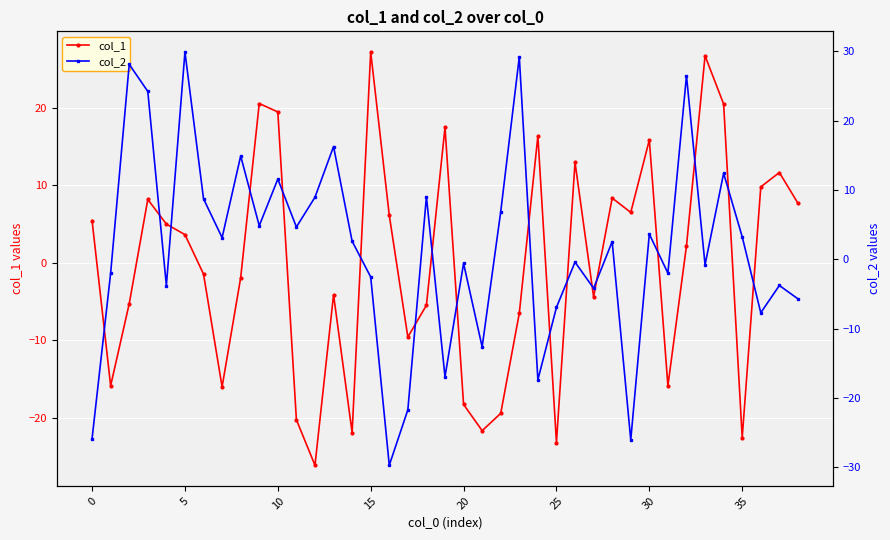

What is the difference between the highest and lowest values at 26?

13.3